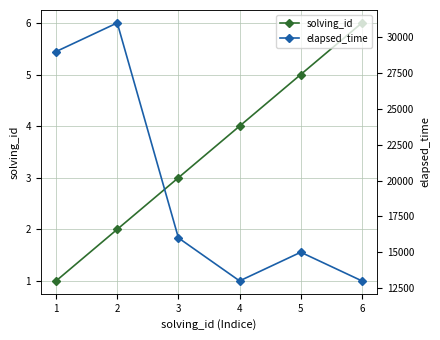

How many values in the elapsed_time series are below 16000?

3